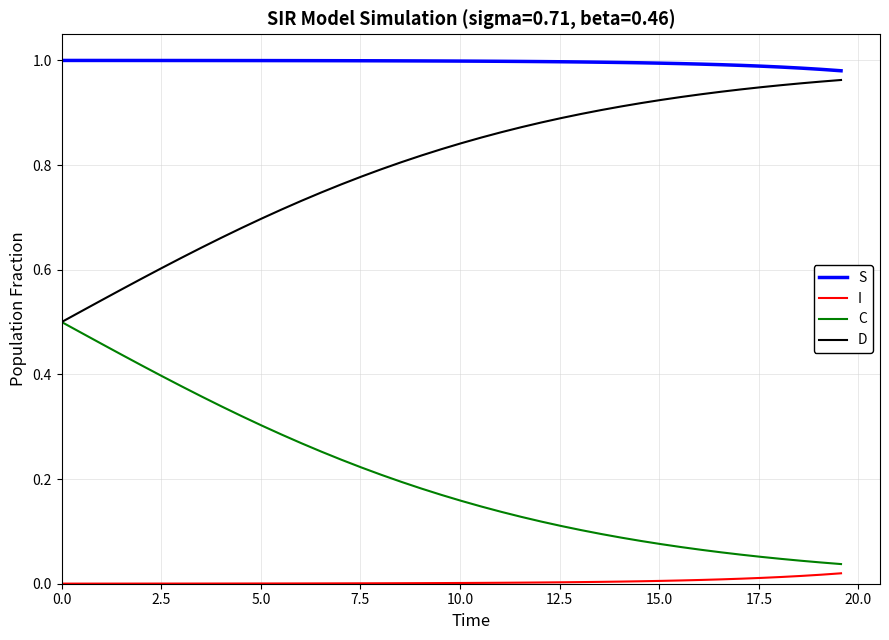

True or false: S and C cross at least once.

False